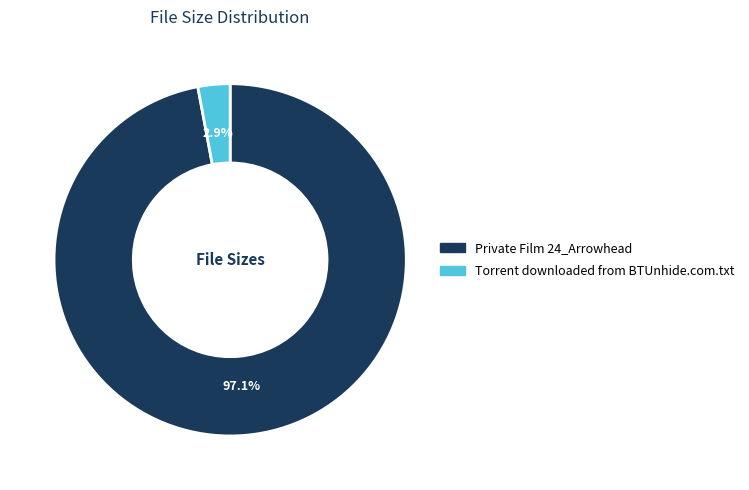

Is there a majority slice in this chart?

Yes